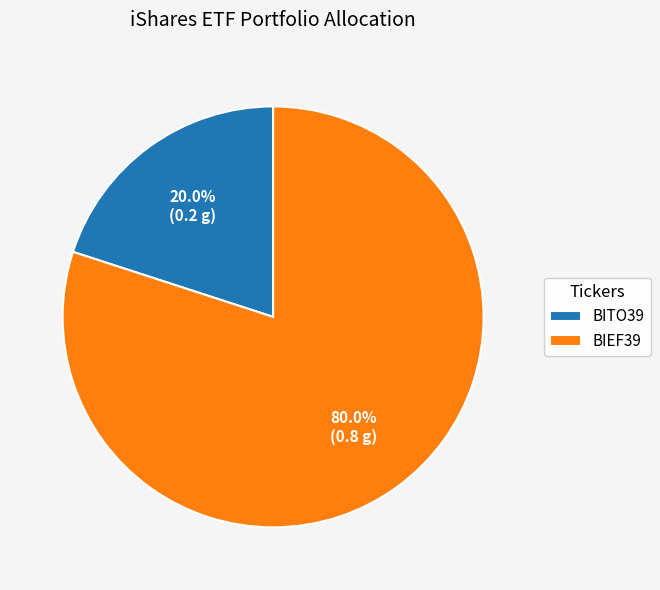

Which category accounts for the majority?

BIEF39